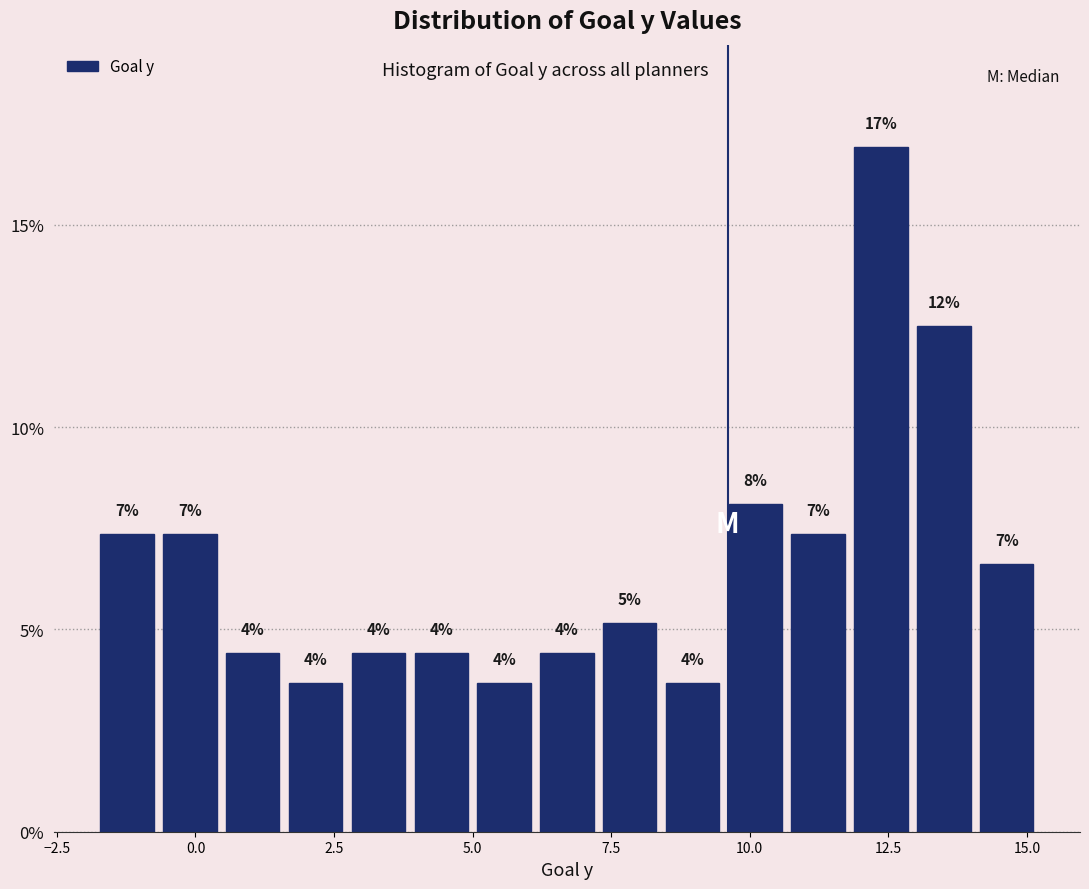

Around what value on the x-axis is the tallest bar? Give the approximate position of its centre, as read against the axis.

12.5